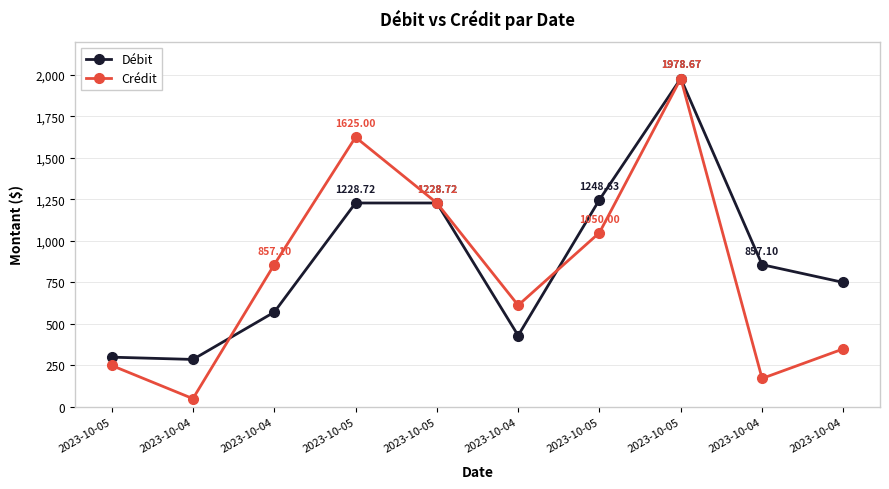

Reading left to right, transcribe all the data shown in this chart.

Débit: 299.9	286.2	570.9	1228.7	1228.7	430.1	1248.6	1978.7	857.1	750.0
Crédit: 250.0	50.0	857.1	1625.0	1228.7	612.5	1050.0	1978.7	171.7	350.0